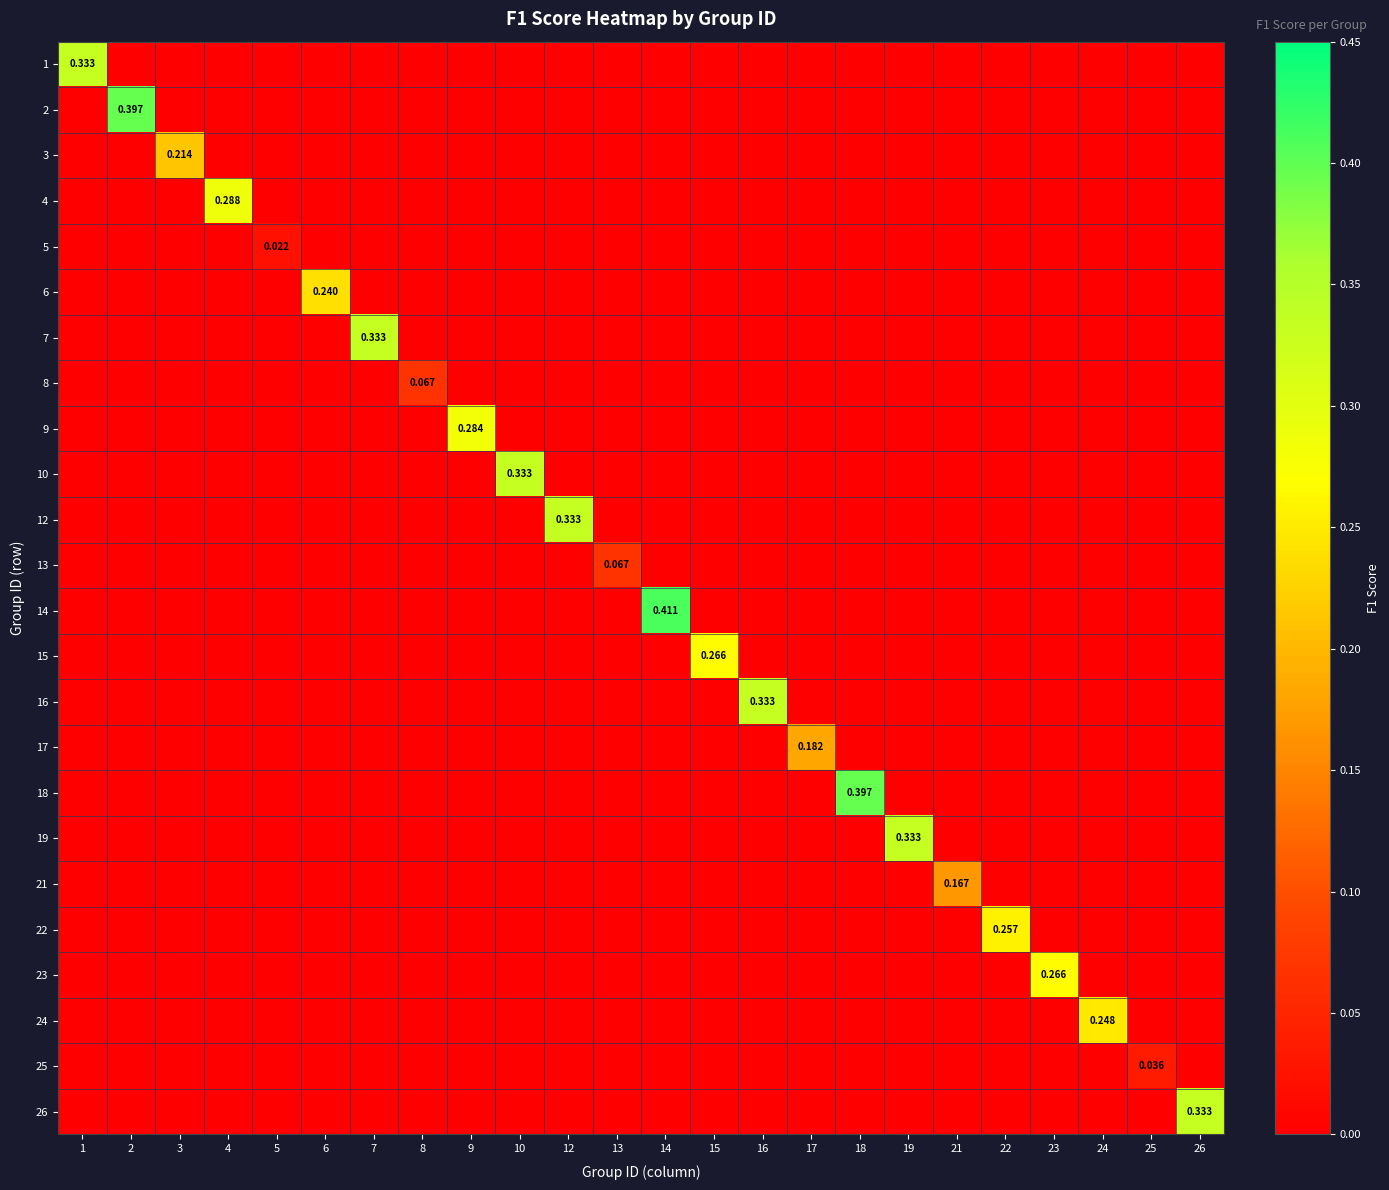

How many 14 values are between 0 and 1?

24